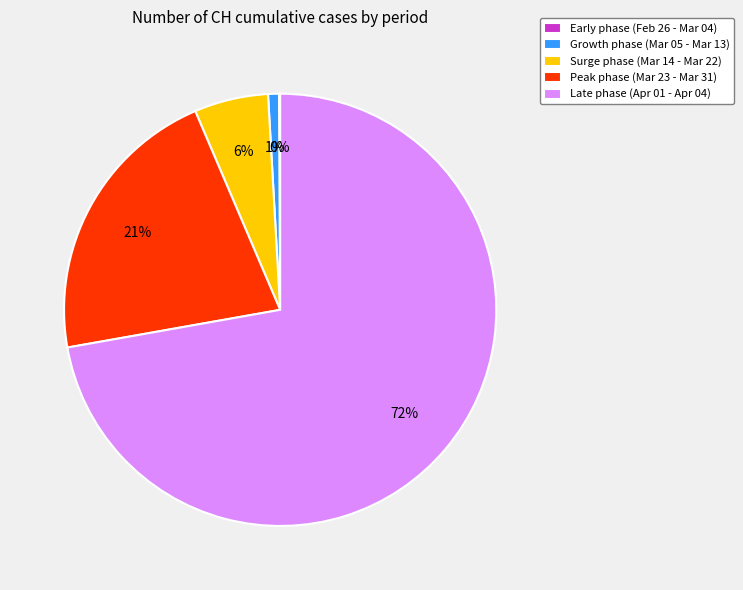

To the nearest percent, what is the difference between the largest and smallest slice percentages?

72%